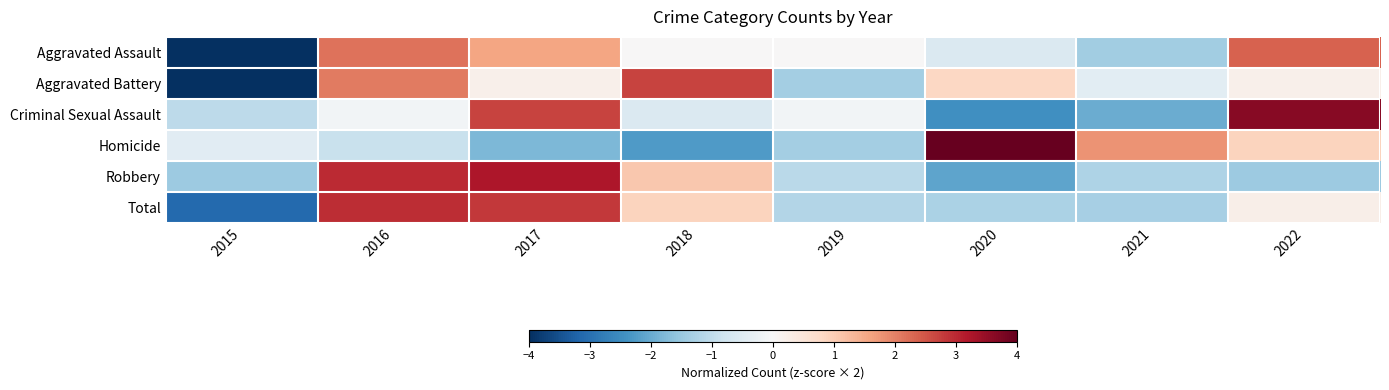

Rank the series by their maximum value, from highest to lowest.

Homicide, Criminal Sexual Assault, Robbery, Total, Aggravated Battery, Aggravated Assault